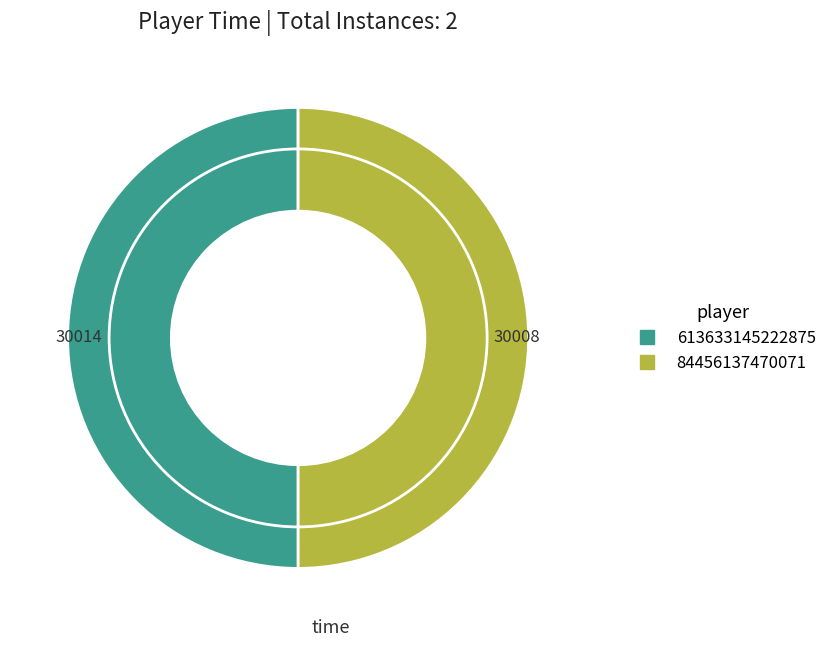

Combined, do 84456137470071 and 613633145222875 account for over 50%?

Yes